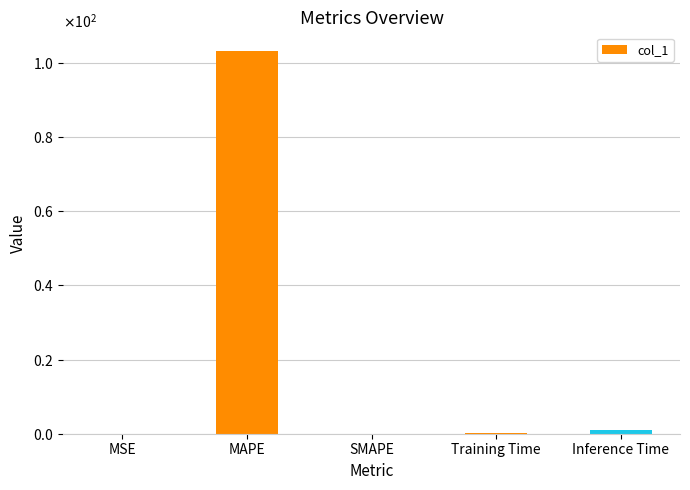

What is the difference between the values at Inference Time and Training Time?

0.9